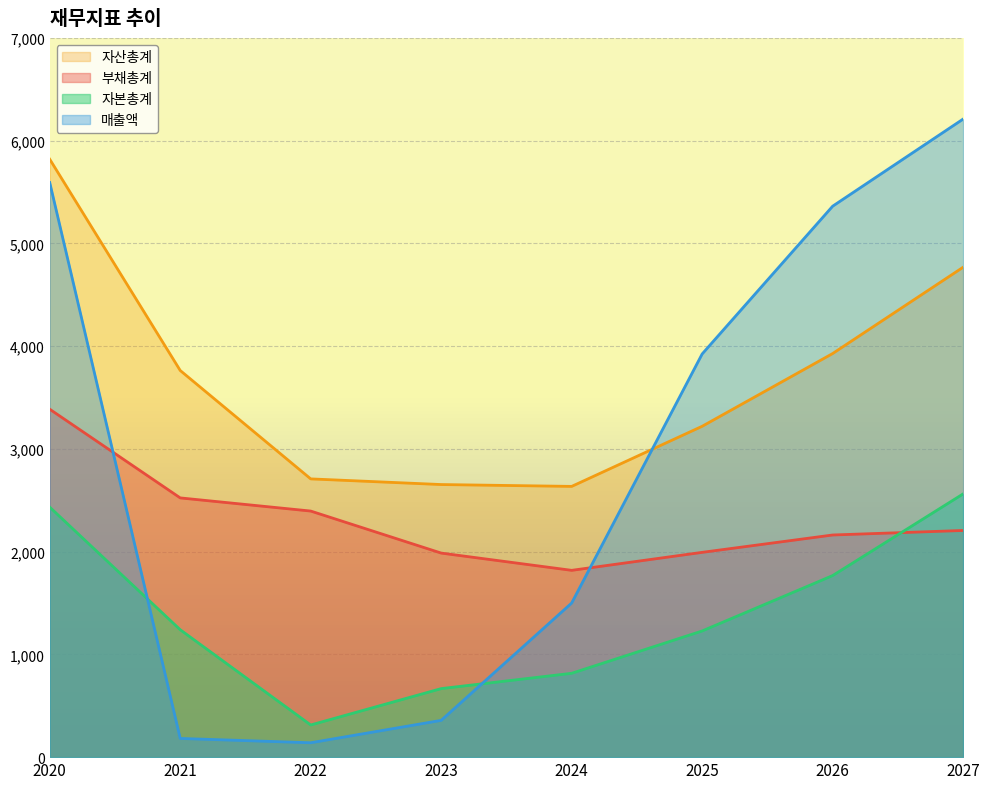

Reading left to right, extract all data points from this chart.

매출액: 5592	182	140	358	1500	3924	5362	6210
자산총계: 5819	3763	2708	2653	2635	3220	3928	4768
부채총계: 3386	2523	2395	1986	1818	1993	2162	2206
자본총계: 2433	1240	313	667	816	1228	1767	2562